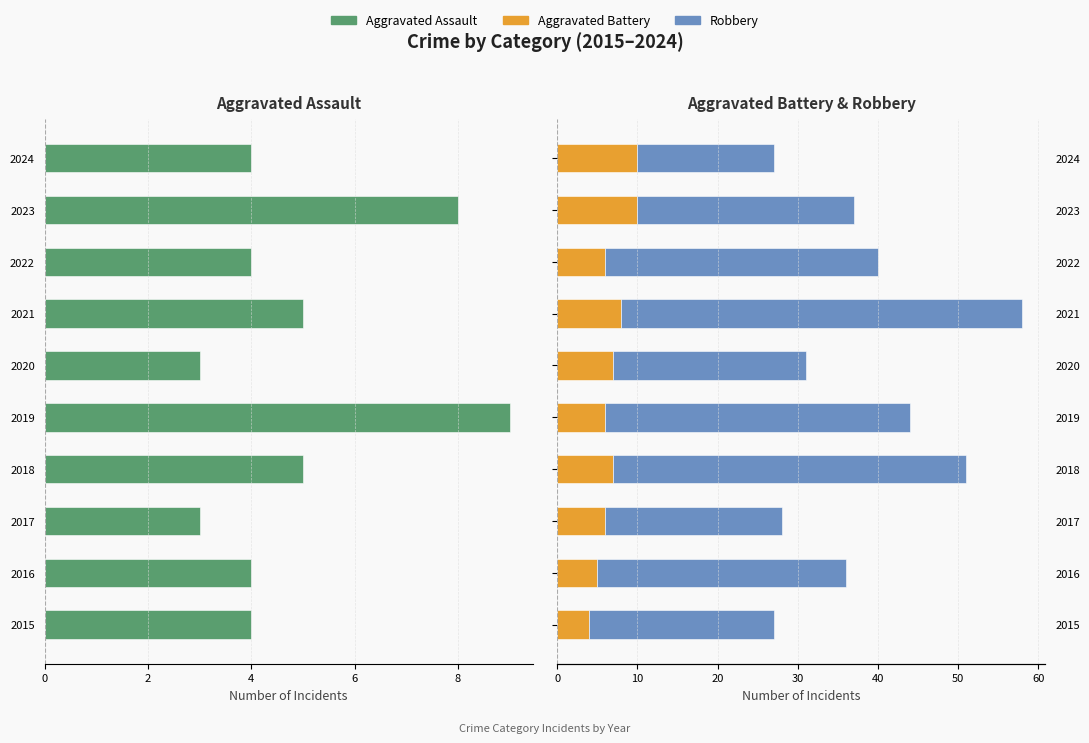

Rank the series at 2022 from lowest to highest value.

Aggravated Assault, Aggravated Battery, Robbery